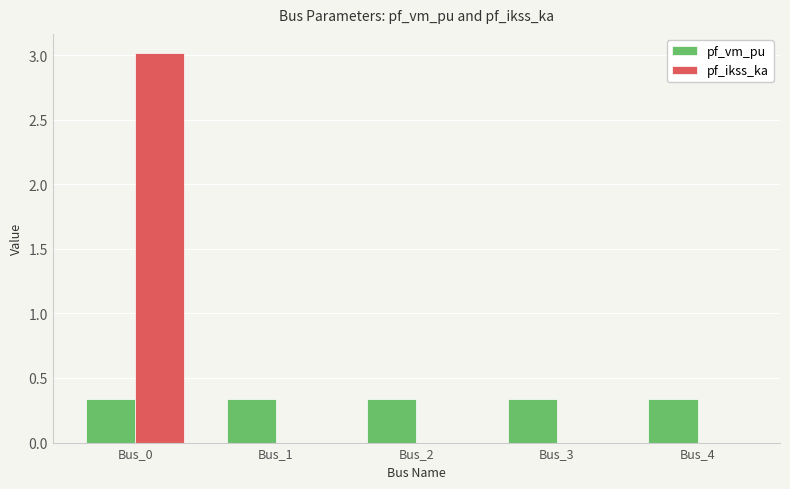

At which category is the sum across all series the highest?

Bus_0